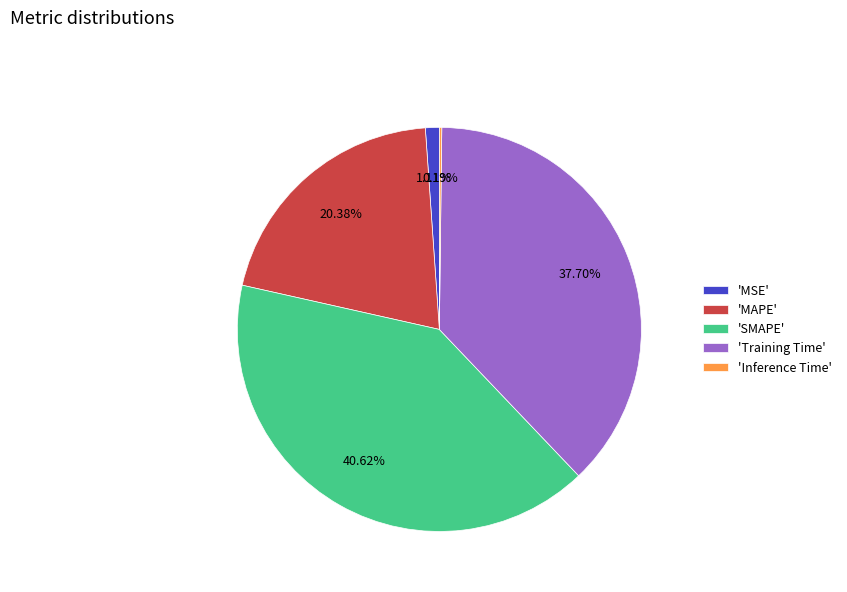

Which has a higher value, 'MSE' or 'MAPE'?

'MAPE'